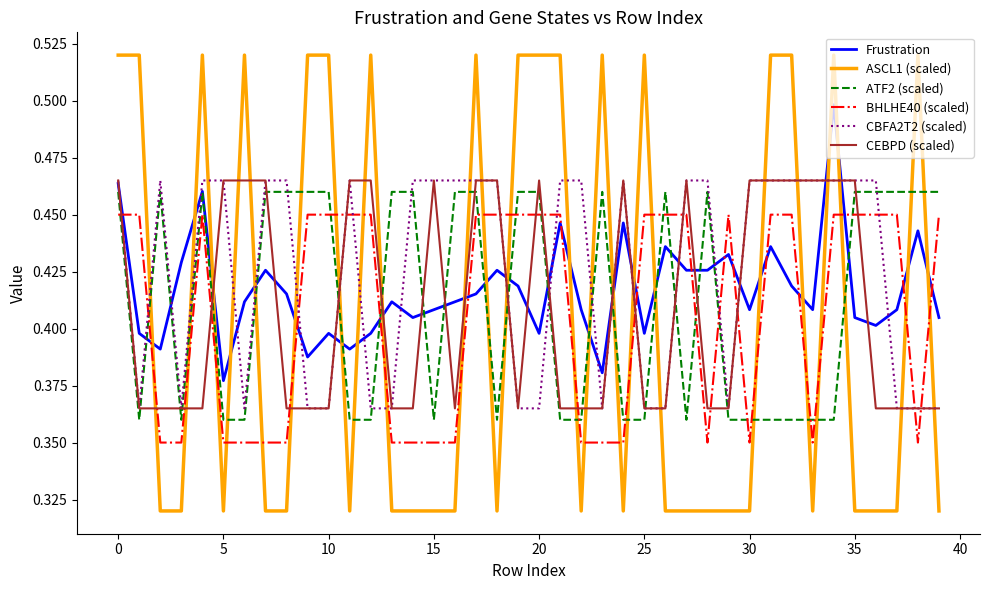

Which series has the largest range (max minus min)?

ASCL1 (scaled)